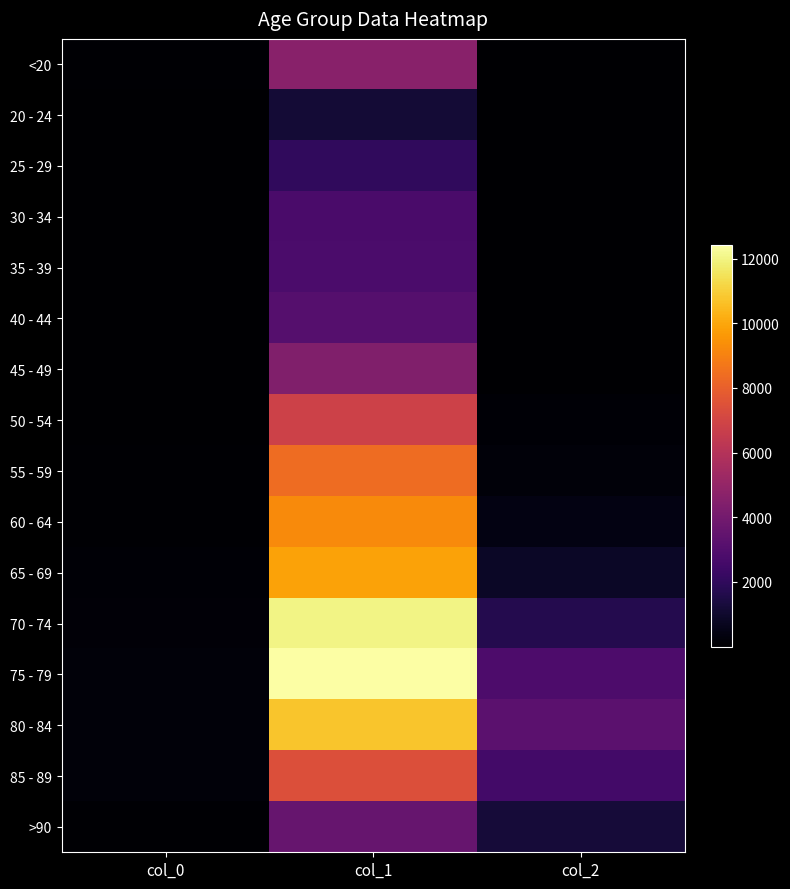

Reading left to right, transcribe all the data shown in this chart.

<20: col_0=77	col_1=4641	col_2=18
20 - 24: col_0=5	col_1=1191	col_2=4
25 - 29: col_0=14	col_1=2038	col_2=3
30 - 34: col_0=27	col_1=2765	col_2=17
35 - 39: col_0=17	col_1=2814	col_2=18
40 - 44: col_0=20	col_1=3078	col_2=24
45 - 49: col_0=23	col_1=4396	col_2=47
50 - 54: col_0=39	col_1=6803	col_2=126
55 - 59: col_0=59	col_1=8400	col_2=227
60 - 64: col_0=84	col_1=9236	col_2=426
65 - 69: col_0=137	col_1=9883	col_2=850
70 - 74: col_0=153	col_1=12018	col_2=1690
75 - 79: col_0=220	col_1=12434	col_2=2848
80 - 84: col_0=209	col_1=10764	col_2=3273
85 - 89: col_0=206	col_1=7417	col_2=2548
>90: col_0=93	col_1=3604	col_2=1224